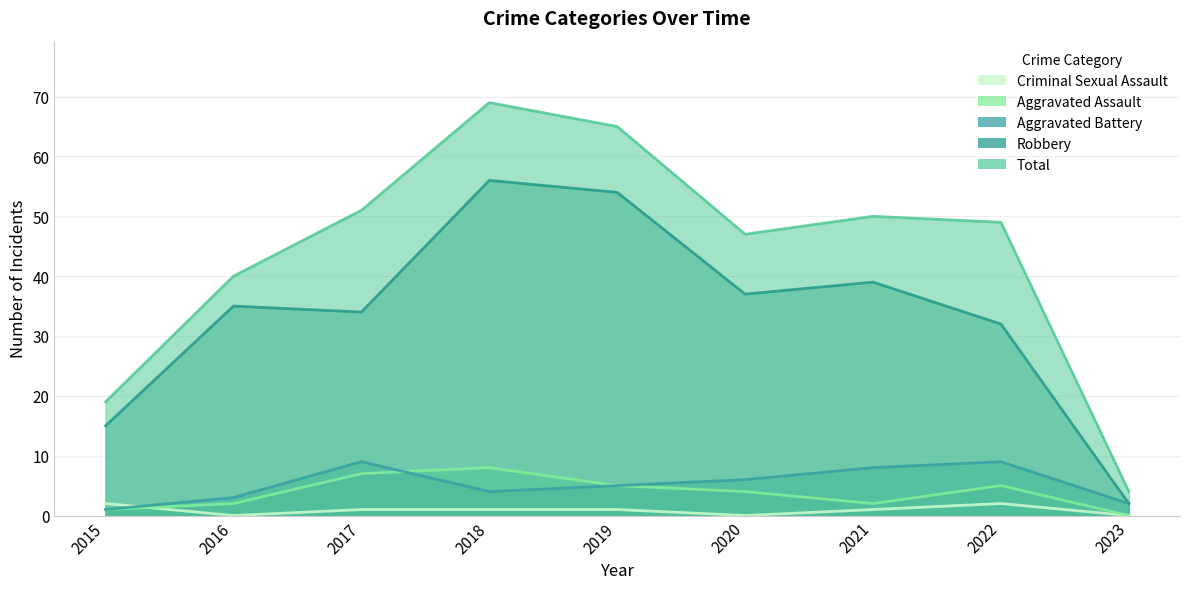

What is the sum of the Criminal Sexual Assault values at 2021 and 2023?

1